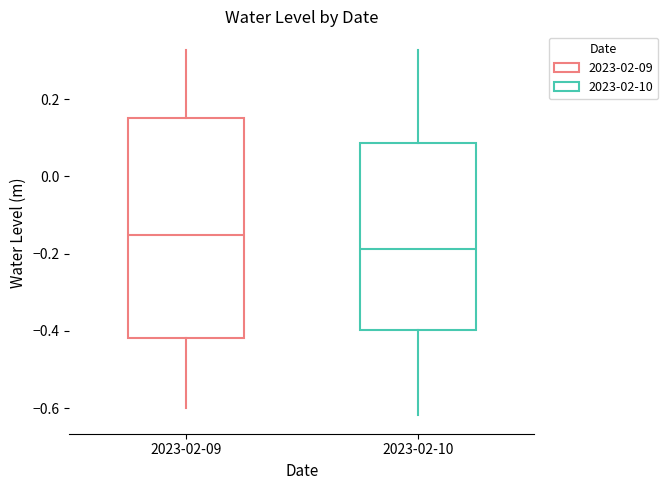

Reading left to right, read every box against the y-axis: the position of its median line, the range the box covers, and the ends of its whiskers. The values are not printed on the chart, so give them approximately, as read against the axis.

2023-02-09: median -0.16, box -0.42 to 0.16, whiskers -0.60 to 0.32
2023-02-10: median -0.18, box -0.40 to 0.08, whiskers -0.62 to 0.32